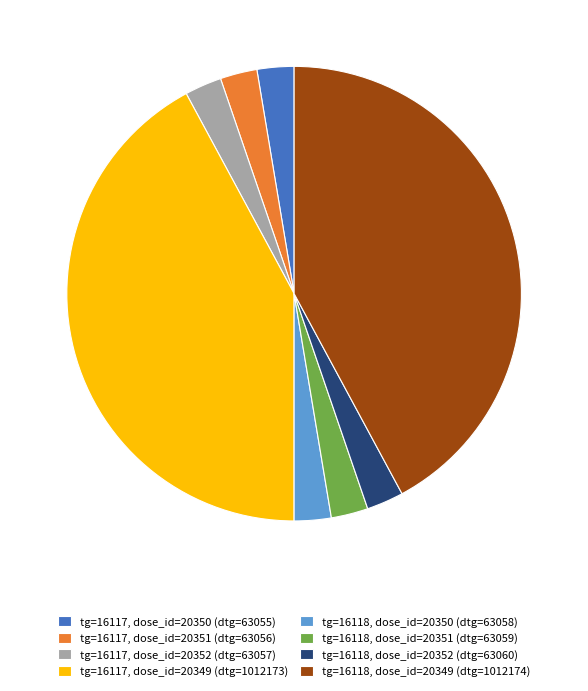

Is the sum of tg=16118, dose_id=20351 (dtg=63059) and tg=16117, dose_id=20351 (dtg=63056) greater than half?

No